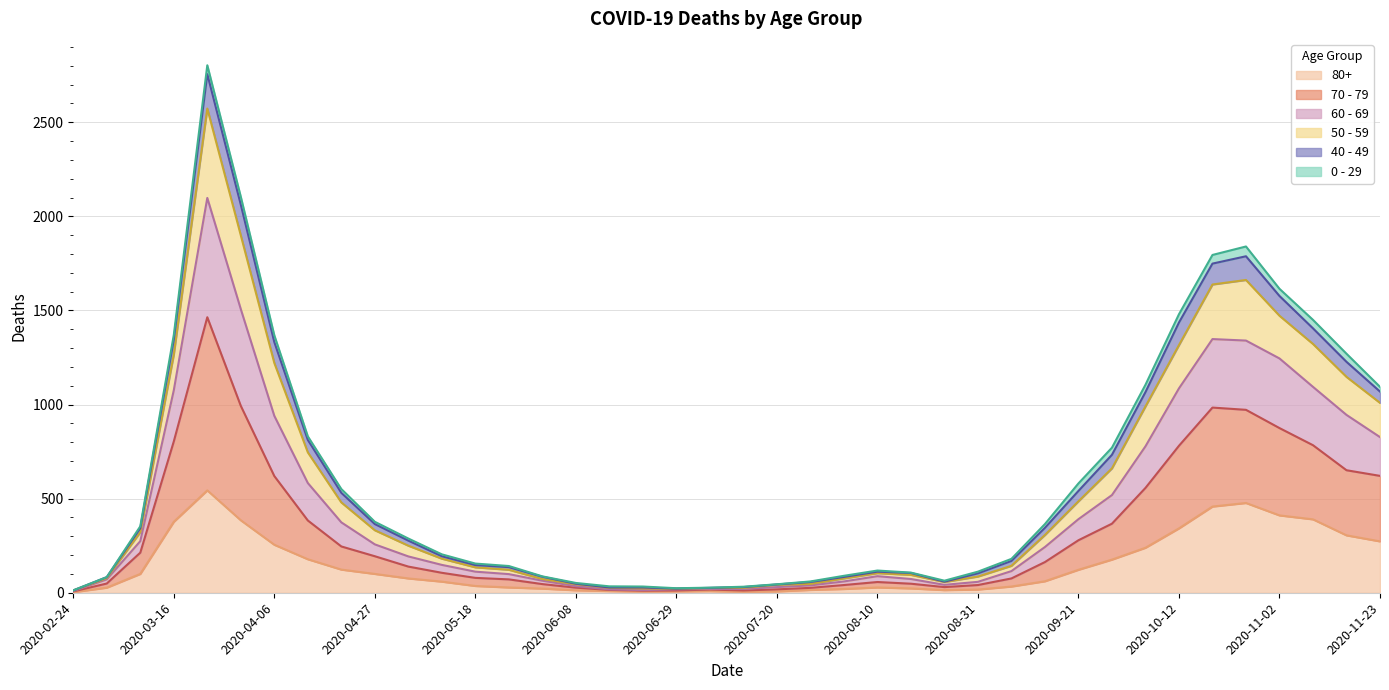

How many lines are shown in the chart?

6